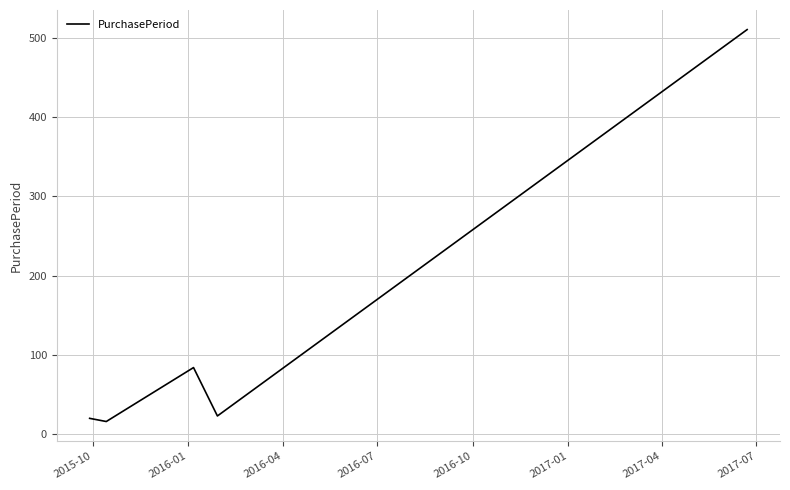

What is the maximum value shown in the chart?

510